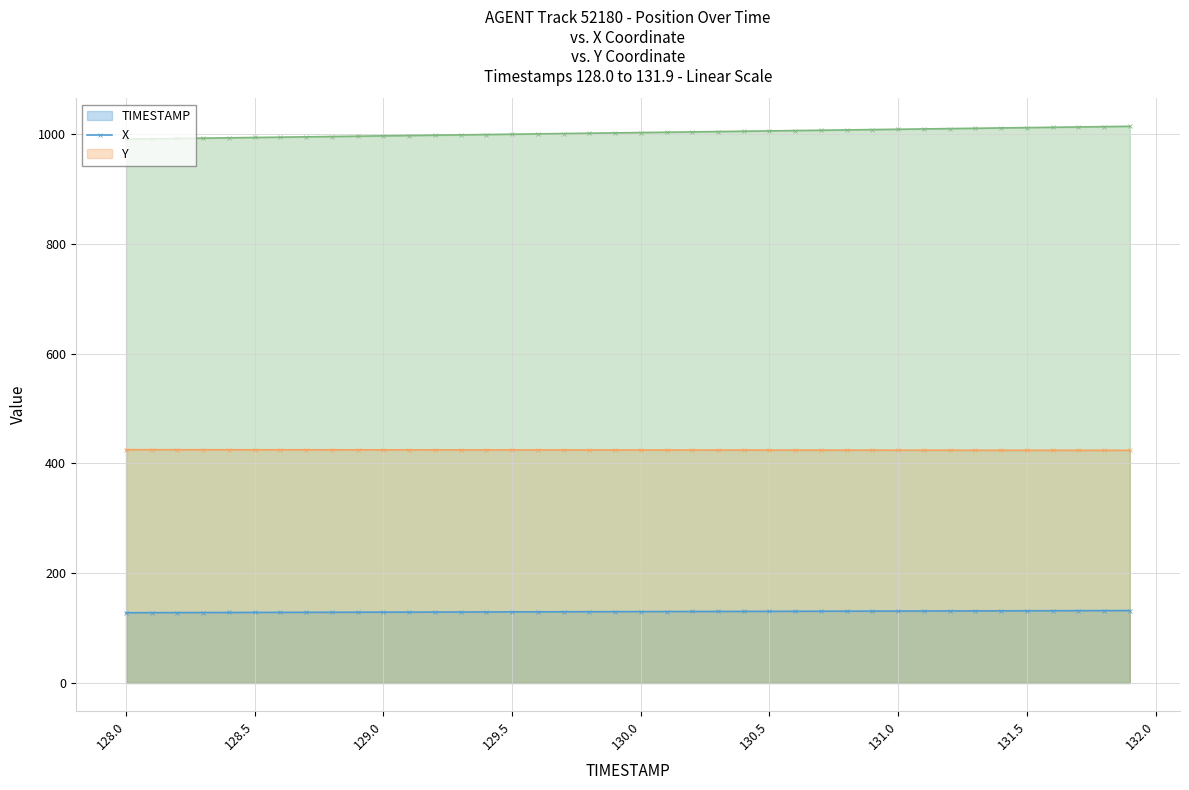

True or false: X has more than 0 points higher than both neighbors.

False